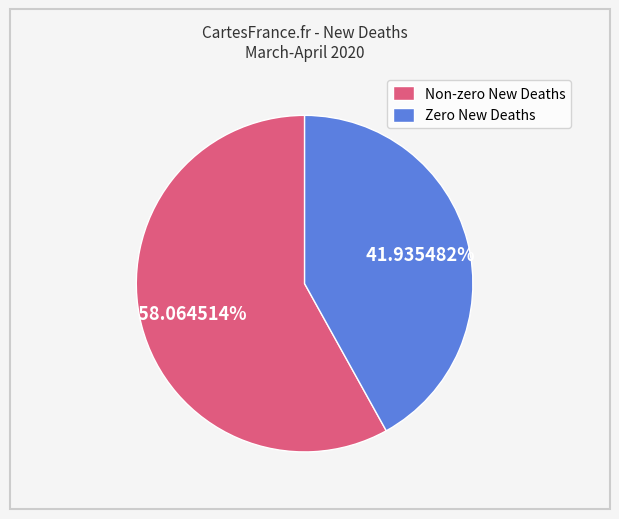

Combined, do Zero New Deaths and Non-zero New Deaths account for over 50%?

Yes